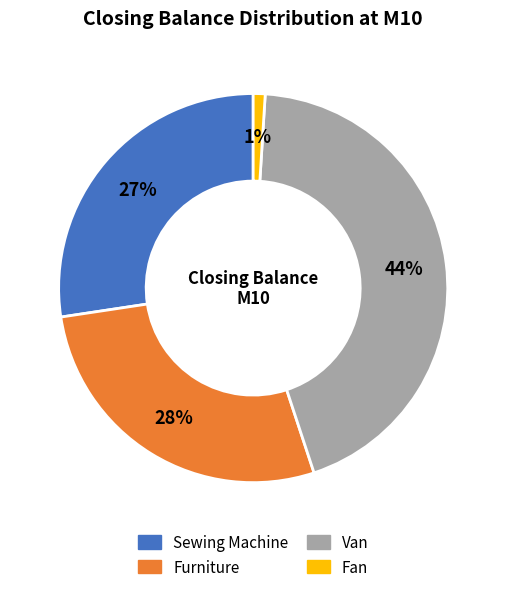

Is there any slice that represents more than half of the pie?

No